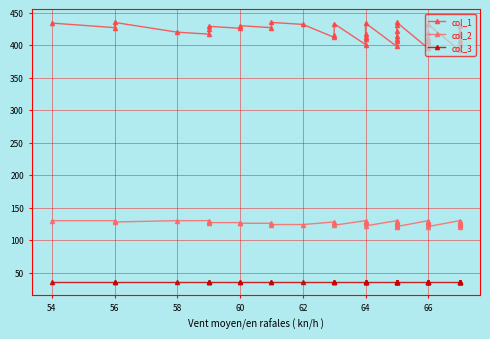

Between 62 and 54, which is larger?

54